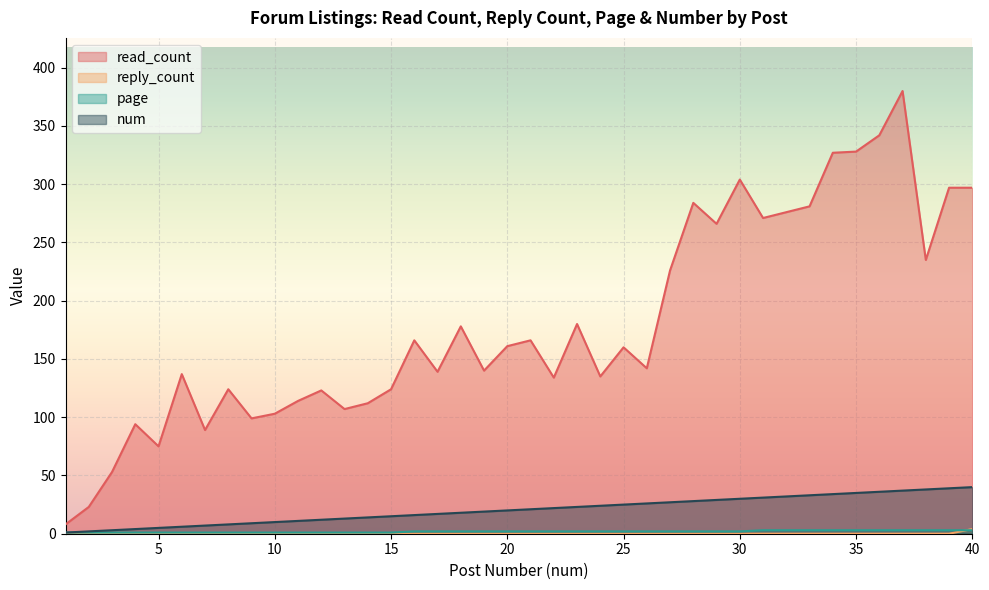

Which series has the largest total across all categories?

read_count